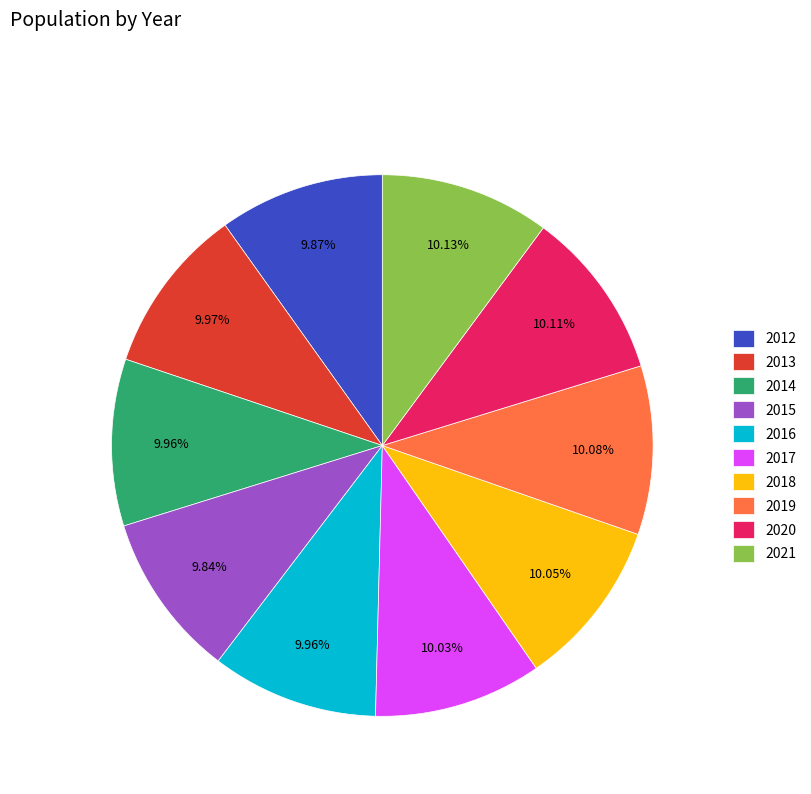

To the nearest percent, what is the combined percentage of 2014 and 2020?

20%